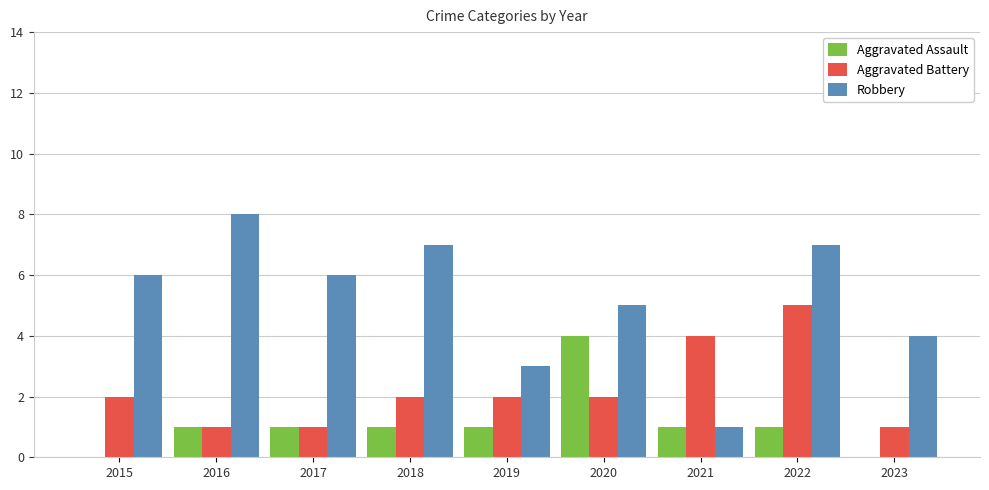

What is the sum of all Robbery values?

47